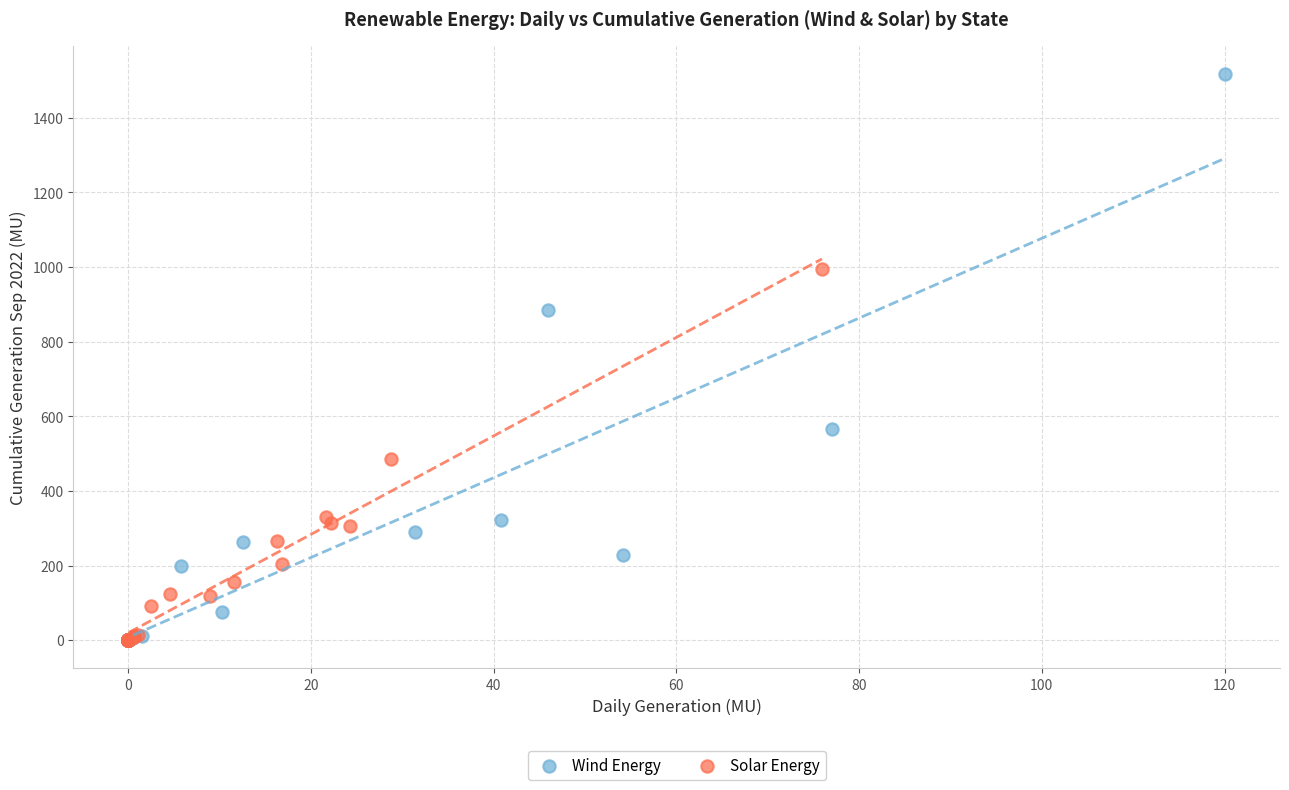

Which series has the largest Y range (max minus min)?

Wind Energy